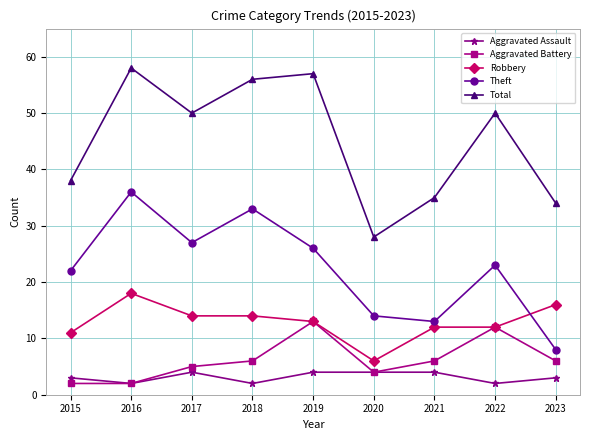

List the series in order of their peak value, highest first.

Total, Theft, Robbery, Aggravated Battery, Aggravated Assault